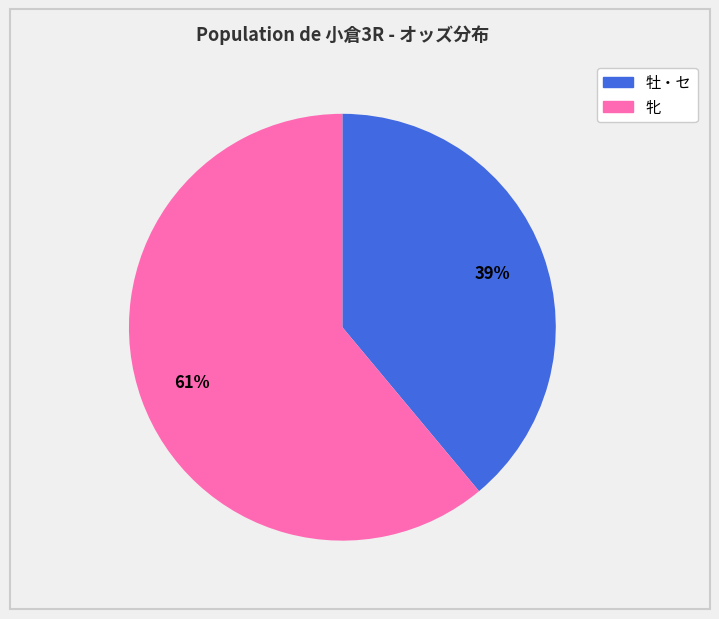

To the nearest percent, what is the average slice percentage?

50%